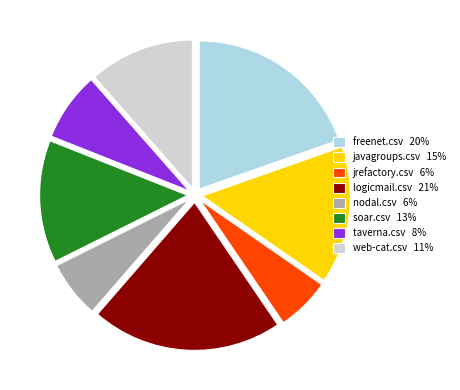

Between taverna.csv 8% and soar.csv 13%, which is larger?

soar.csv 13%